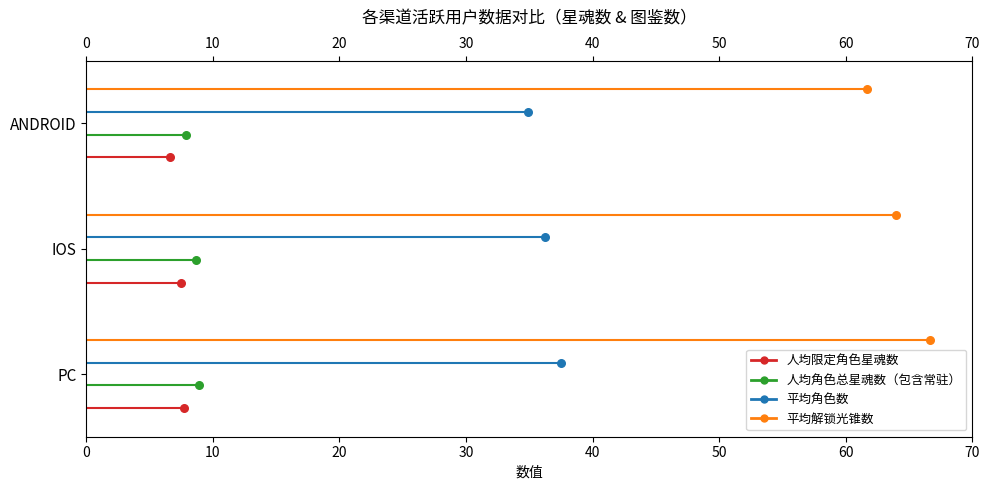

Which series contains the highest Y value?

平均解锁光锥数